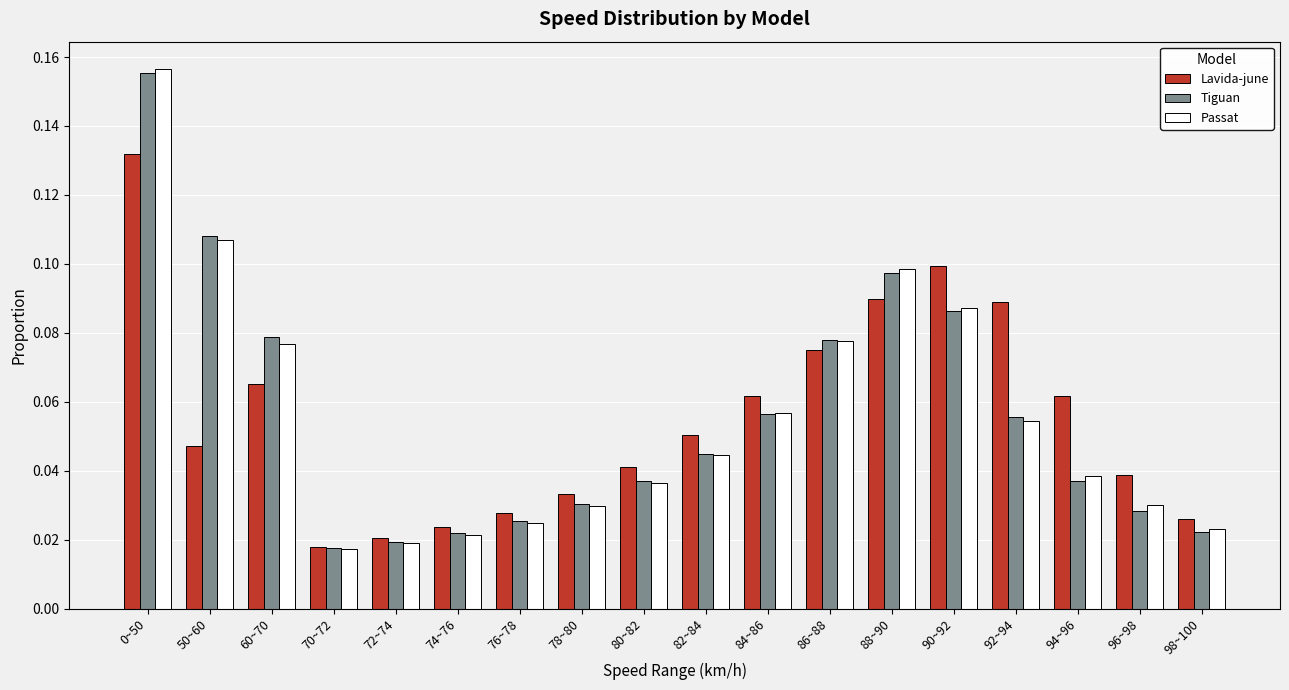

What is the sum of all Tiguan values?

1.0